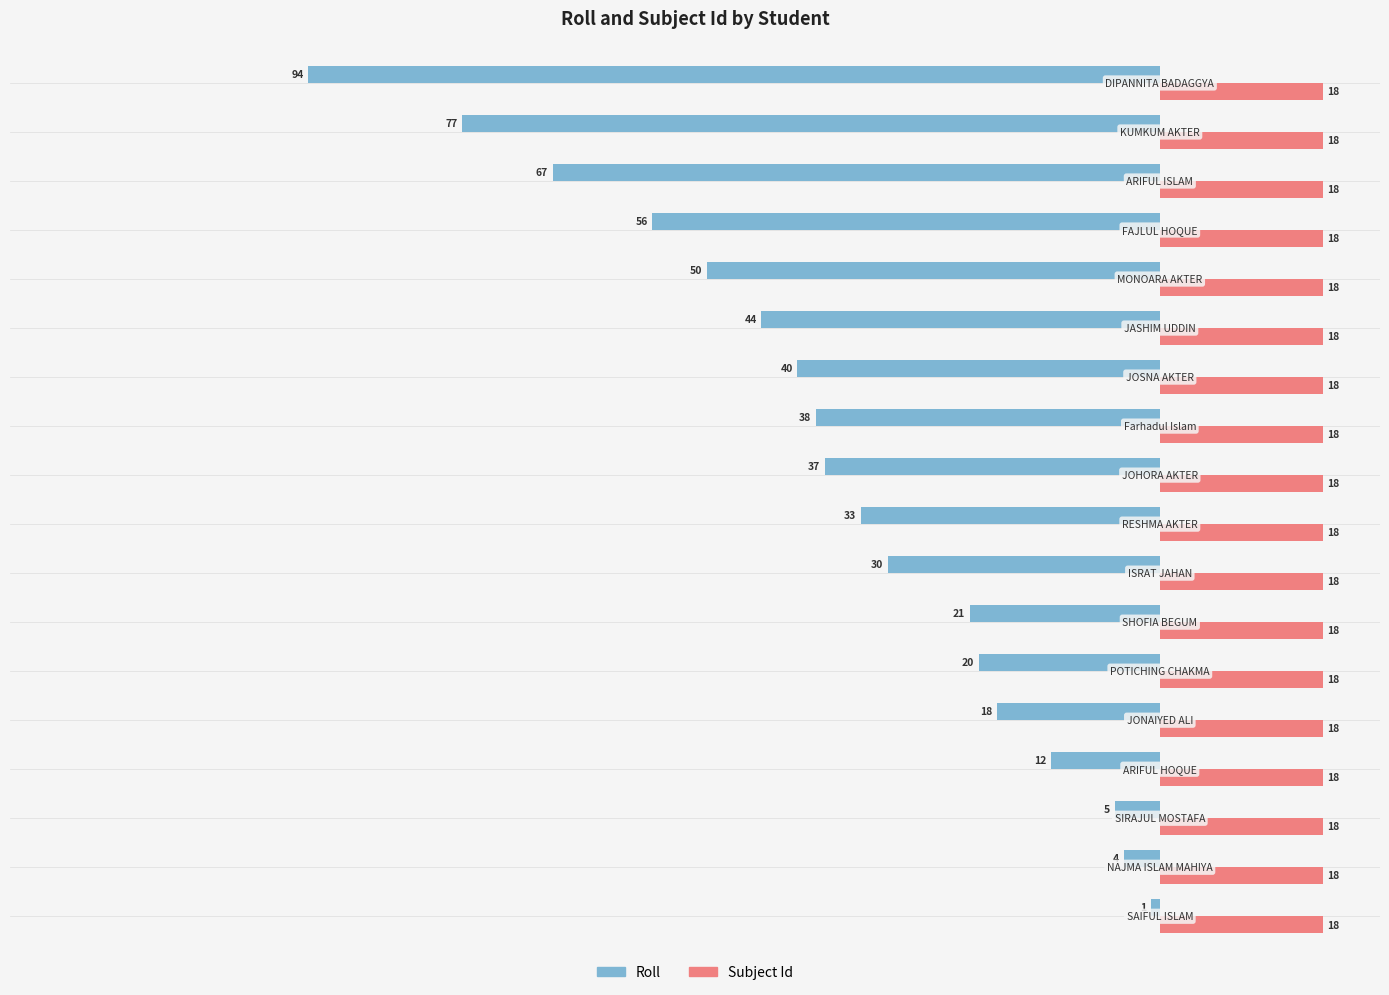

At how many categories does at least one series exceed 12?

18